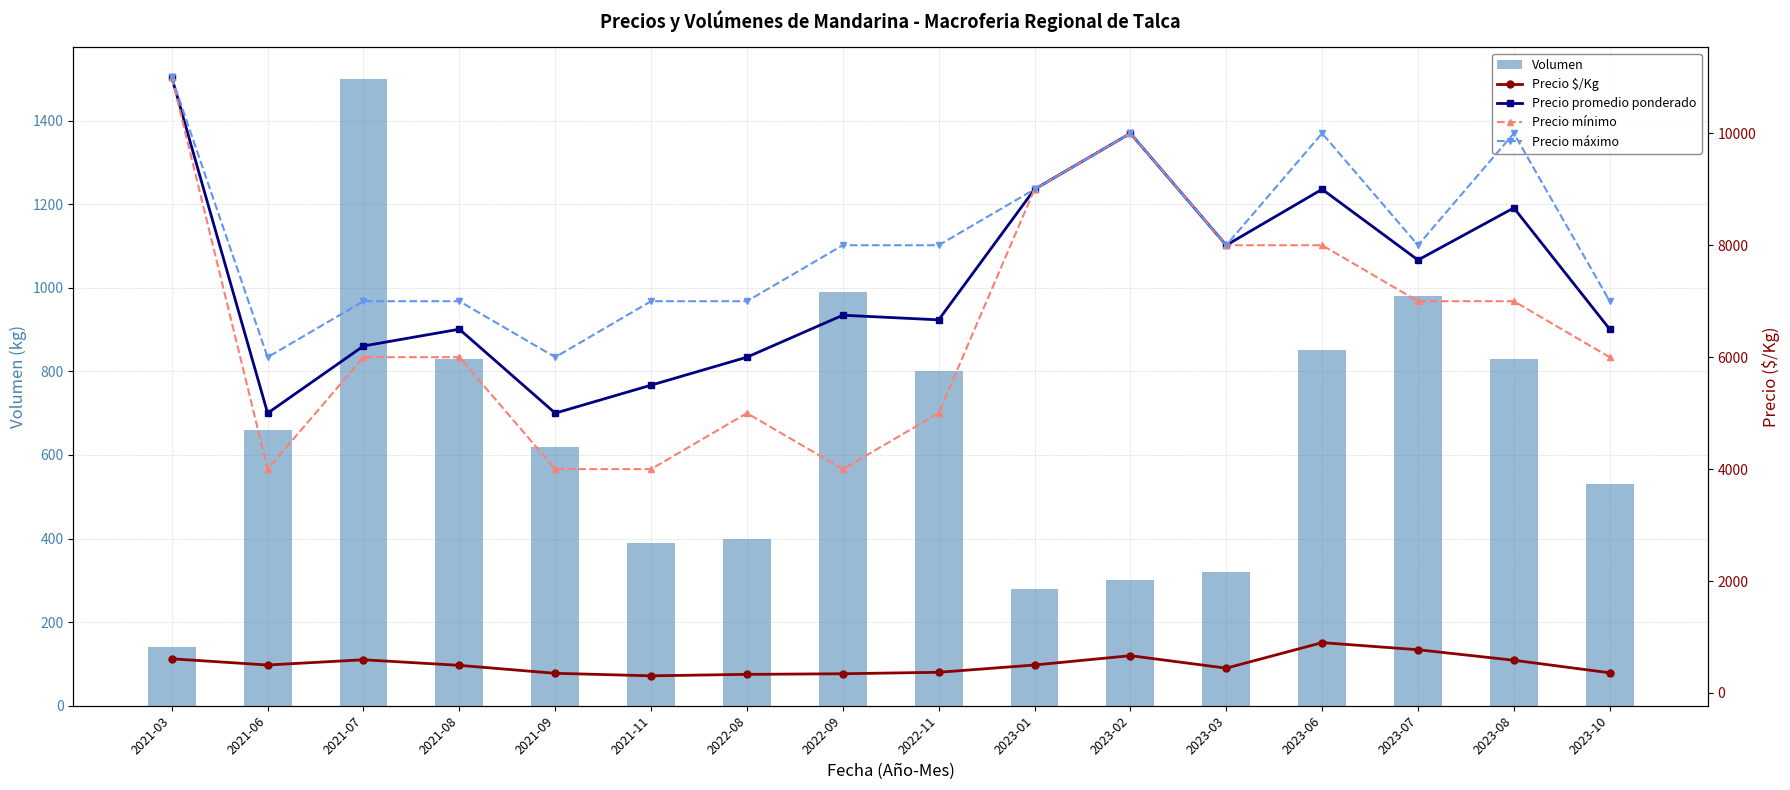

What are all the series names shown in the legend?

Volumen, Precio $/Kg, Precio promedio ponderado, Precio mínimo, Precio máximo